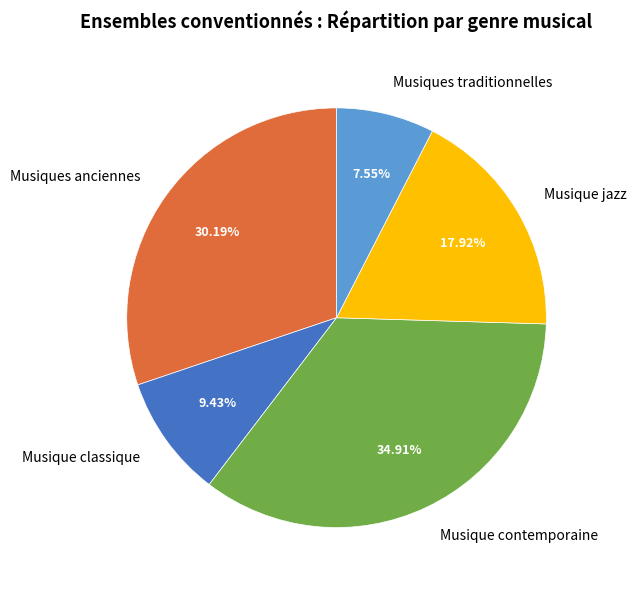

To the nearest percent, what percentage of the pie is Musiques traditionnelles?

8%